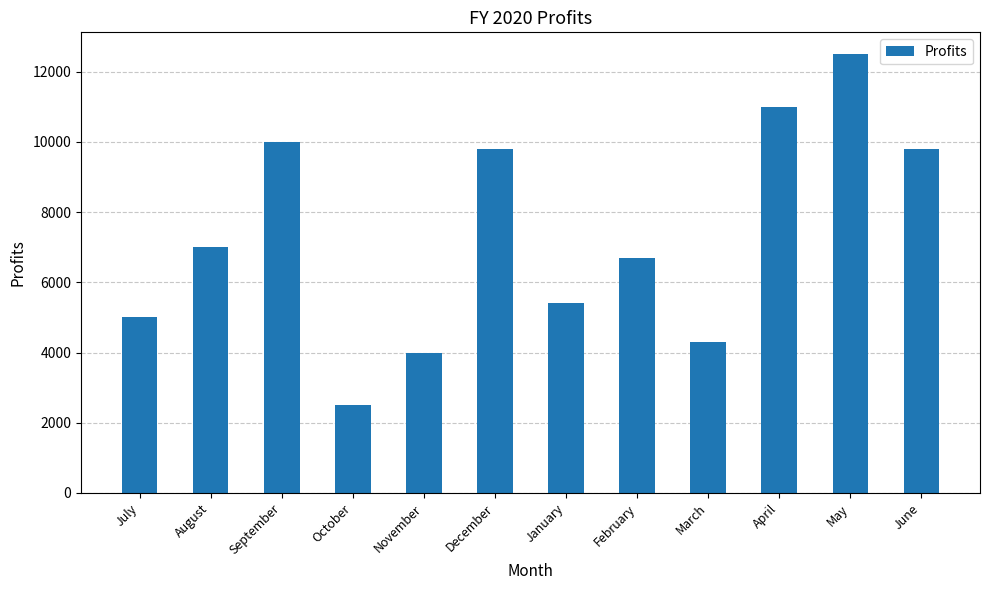

Which has a higher value, March or June?

June